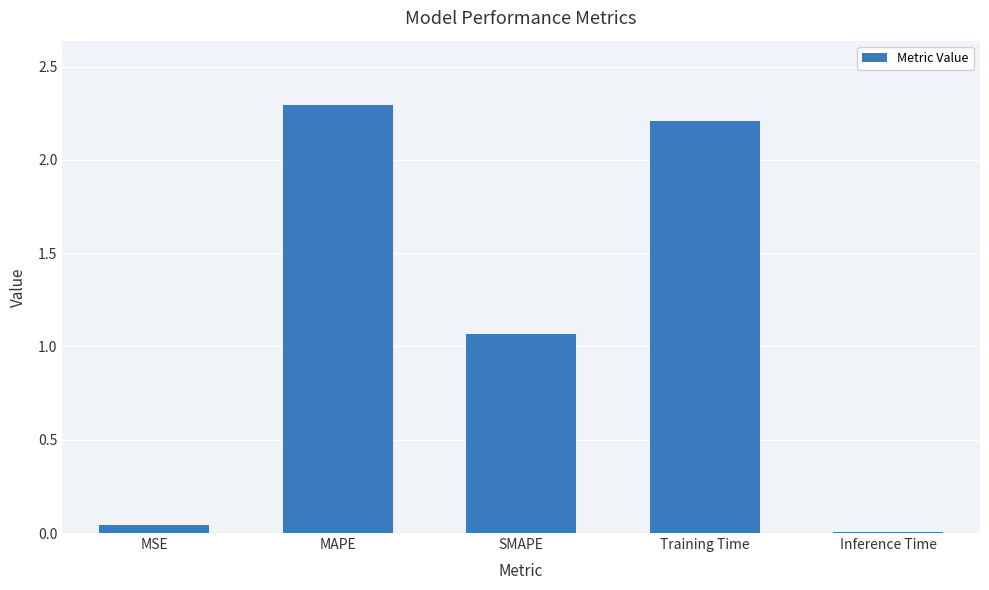

What is the greatest value displayed?

2.3